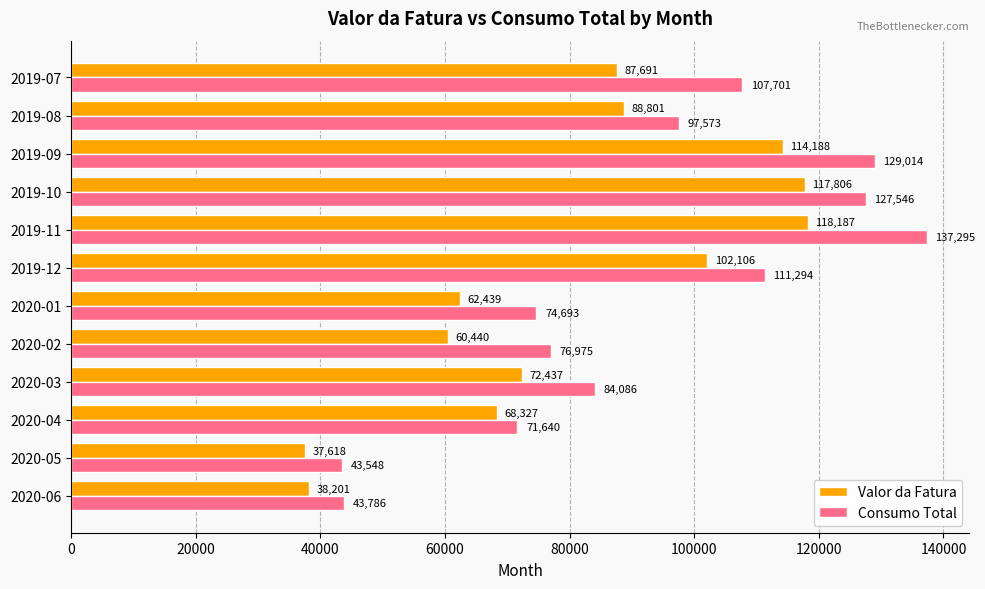

How many values in the Consumo Total series are below 97573?

6